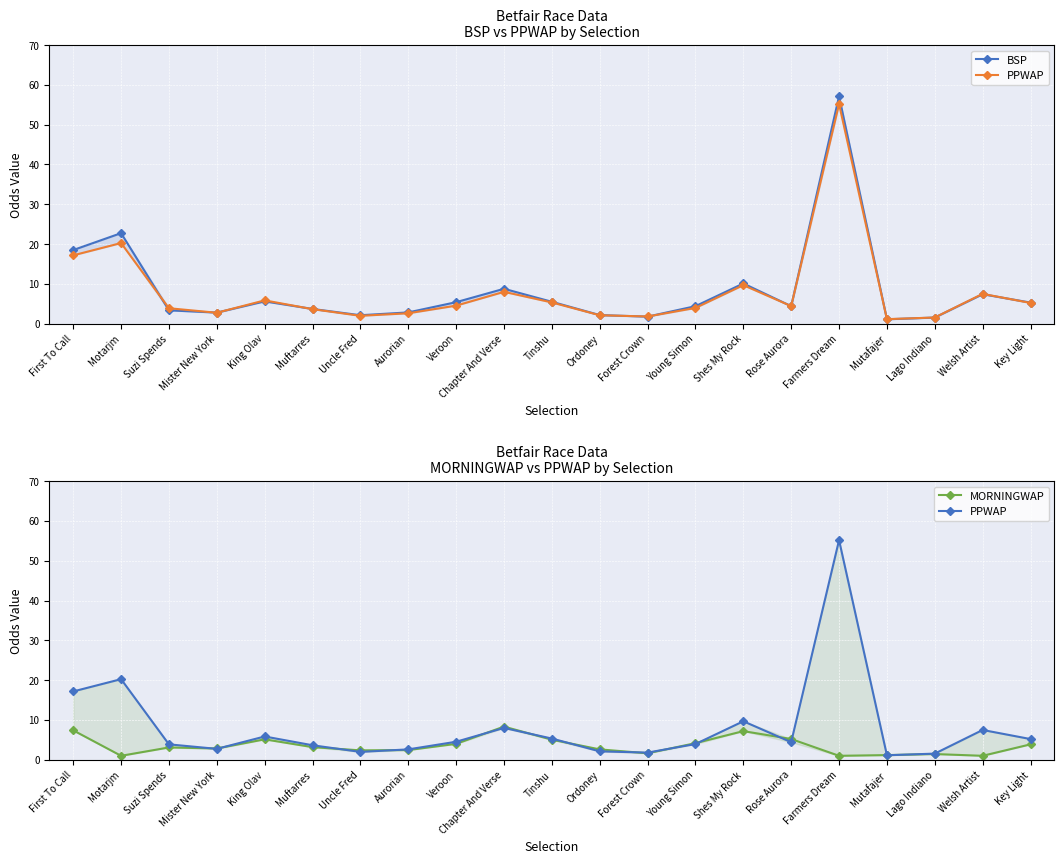

What is the maximum value shown in the chart?

57.1